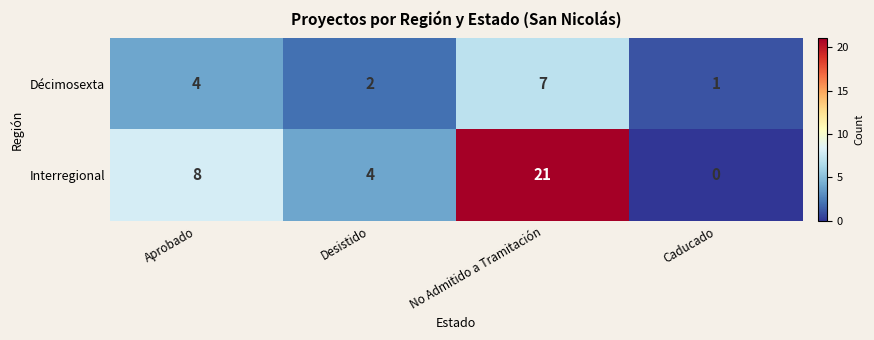

Which category has the lowest value in the Décimosexta series?

Caducado